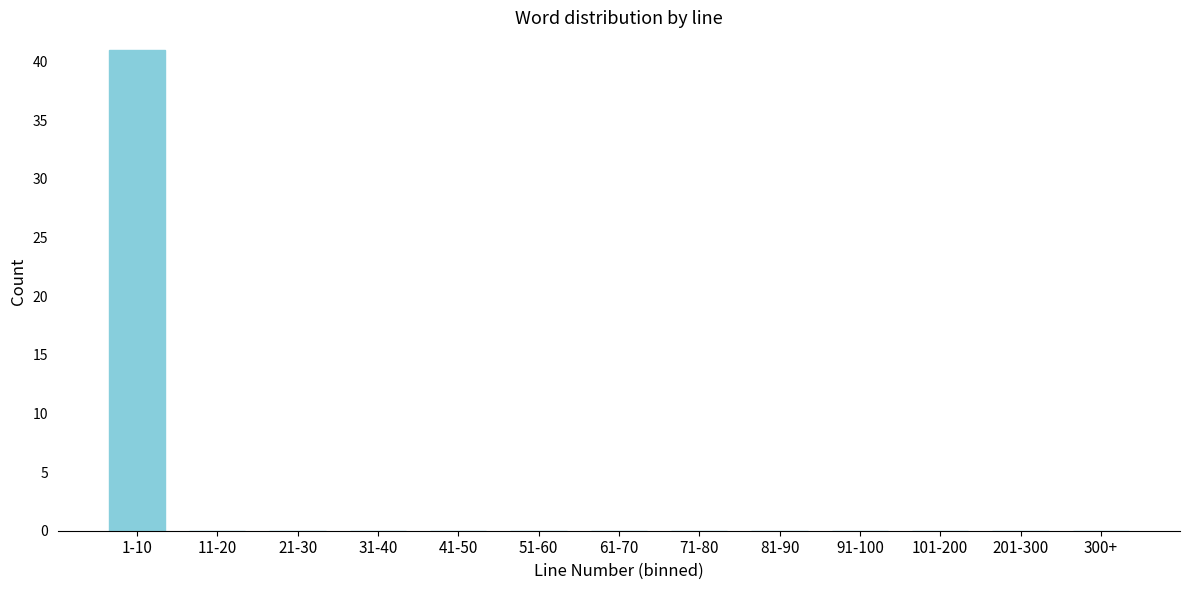

Reading left to right, transcribe all the data shown in this chart.

1-10=41	11-20=0	21-30=0	31-40=0	41-50=0	51-60=0	61-70=0	71-80=0	81-90=0	91-100=0	101-200=0	201-300=0	300+=0